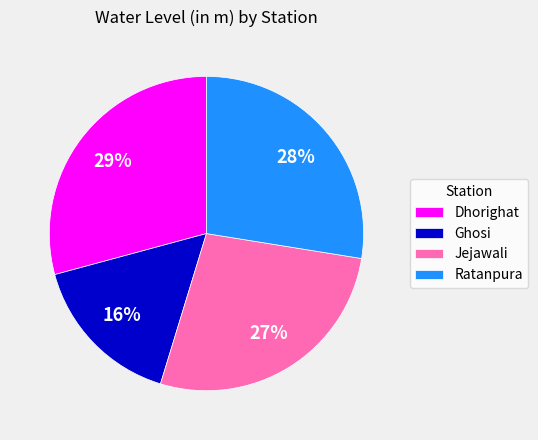

Does Ratanpura account for over 50% of the chart?

No